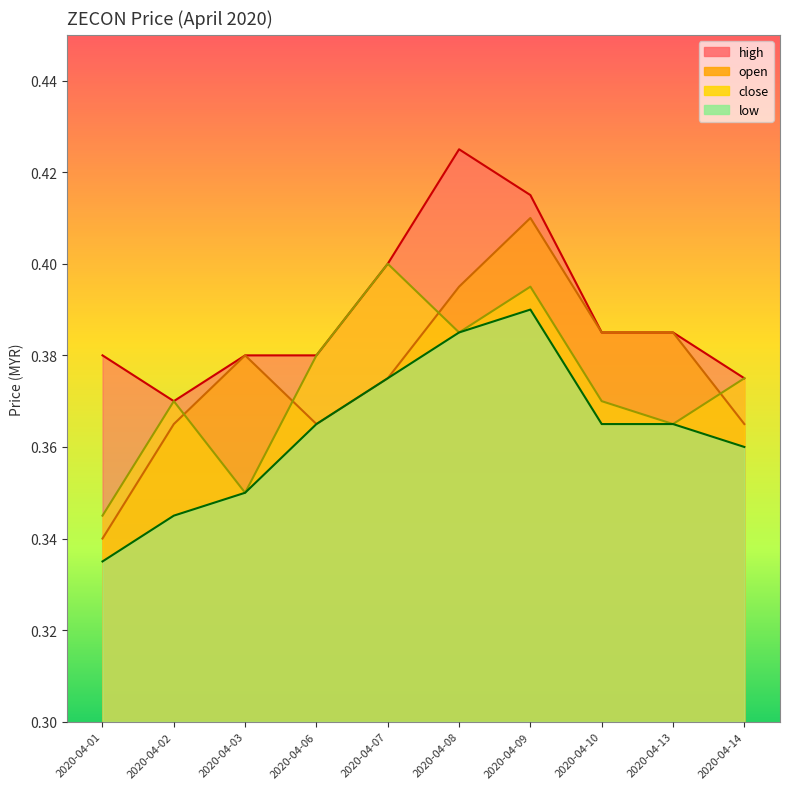

Where is the first local maximum for close?

2020-04-02